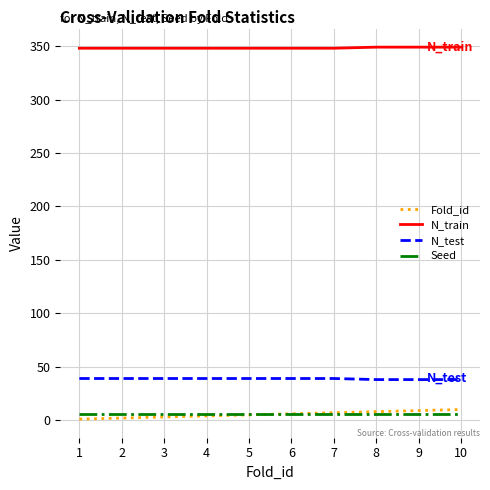

What is the greatest value displayed?

349